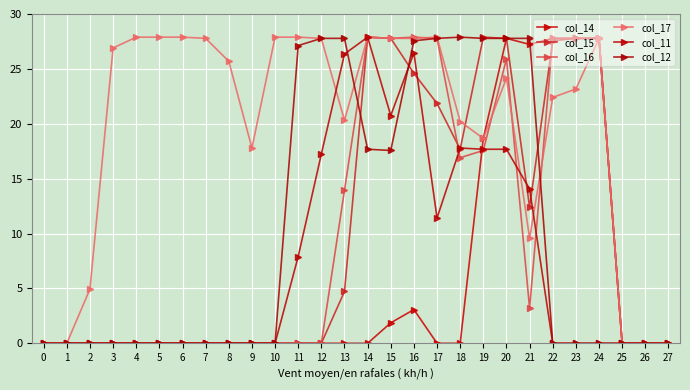

Reading right to left, what are all the values shown in this chart?

col_14: 27=0.0	26=0.0	25=0.0	24=27.8	23=27.8	22=27.8	21=27.2	20=27.8	19=18.7	18=0.0	17=0.0	16=3.1	15=1.9	14=0.0	13=0.0	12=0.0	11=0.0	10=0.0	9=0.0	8=0.0	7=0.0	6=0.0	5=0.0	4=0.0	3=0.0	2=0.0	1=0.0	0=0.0
col_15: 27=0.0	26=0.0	25=0.0	24=27.8	23=27.8	22=27.6	21=12.4	20=27.8	19=27.9	18=17.7	17=21.9	16=24.6	15=27.8	14=27.9	13=4.7	12=0.0	11=0.0	10=0.0	9=0.0	8=0.0	7=0.0	6=0.0	5=0.0	4=0.0	3=0.0	2=0.0	1=0.0	0=0.0
col_16: 27=0.0	26=0.0	25=0.0	24=27.8	23=27.8	22=27.8	21=3.2	20=25.9	19=17.6	18=16.9	17=27.8	16=27.9	15=27.8	14=27.9	13=13.9	12=0.0	11=0.0	10=0.0	9=0.0	8=0.0	7=0.0	6=0.0	5=0.0	4=0.0	3=0.0	2=0.0	1=0.0	0=0.0
col_17: 27=0.0	26=0.0	25=0.0	24=27.8	23=23.2	22=22.4	21=9.6	20=24.2	19=18.7	18=20.2	17=27.9	16=27.8	15=27.8	14=27.9	13=20.3	12=27.8	11=27.9	10=27.9	9=17.8	8=25.7	7=27.8	6=27.9	5=27.9	4=27.9	3=26.9	2=4.9	1=0.0	0=0.0
col_11: 27=0.0	26=0.0	25=0.0	24=0.0	23=0.0	22=0.0	21=14.1	20=17.7	19=17.7	18=17.8	17=11.4	16=26.5	15=20.8	14=27.9	13=26.4	12=17.2	11=7.9	10=0.0	9=0.0	8=0.0	7=0.0	6=0.0	5=0.0	4=0.0	3=0.0	2=0.0	1=0.0	0=0.0
col_12: 27=0.0	26=0.0	25=0.0	24=0.0	23=0.0	22=0.0	21=27.8	20=27.8	19=27.8	18=27.9	17=27.8	16=27.6	15=17.6	14=17.7	13=27.8	12=27.8	11=27.1	10=0.0	9=0.0	8=0.0	7=0.0	6=0.0	5=0.0	4=0.0	3=0.0	2=0.0	1=0.0	0=0.0